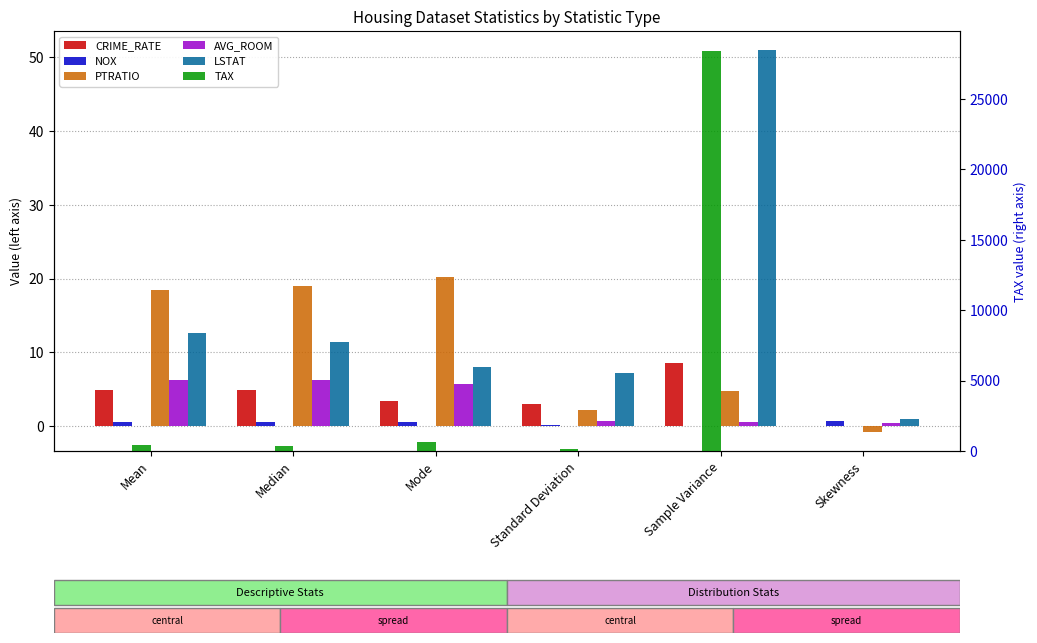

At which label is LSTAT closest to 25?

Mean